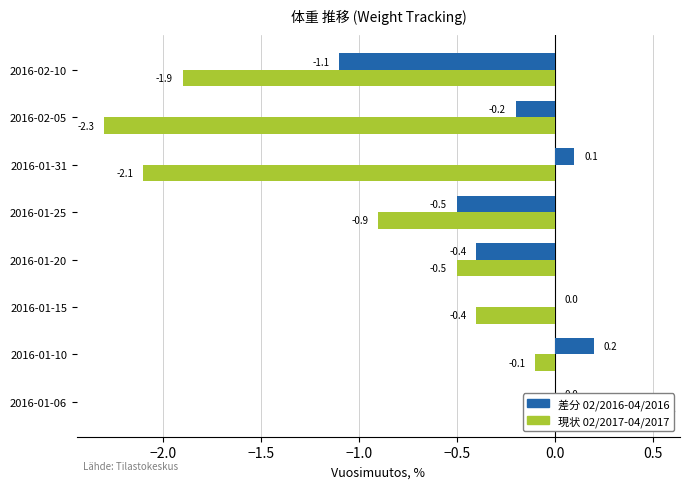

At 2016-01-20, list the series in order from smallest to largest.

現状 02/2017-04/2017, 差分 02/2016-04/2016